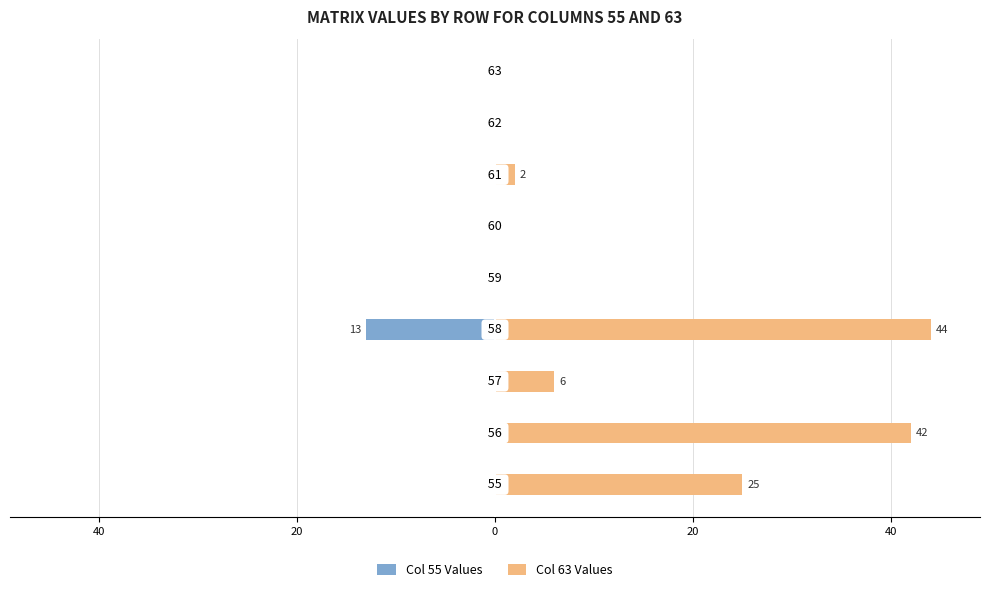

What is the maximum value shown in the chart?

44